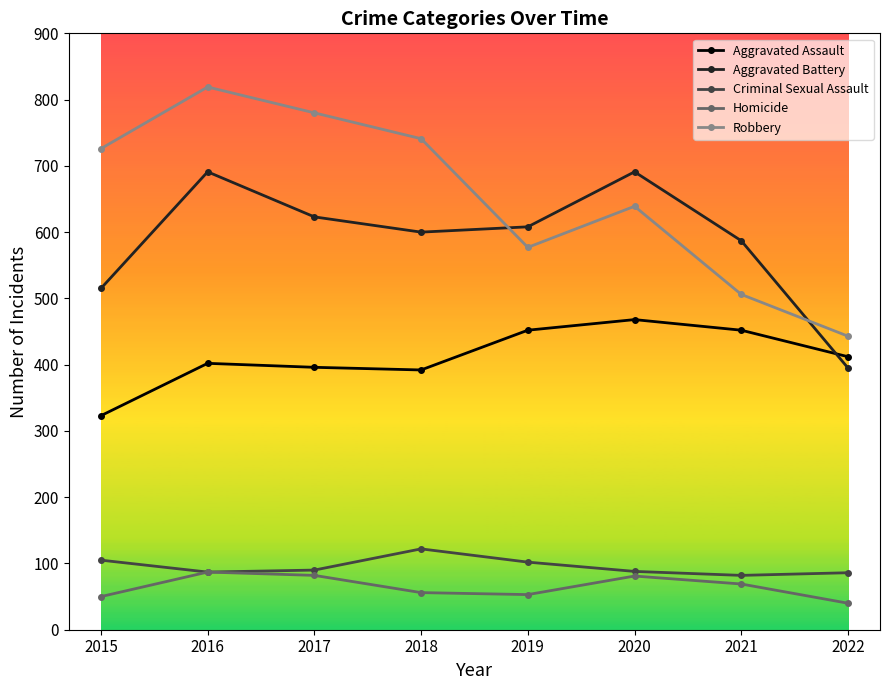

In Homicide, how many points are higher than both neighbors (excluding endpoints)?

2